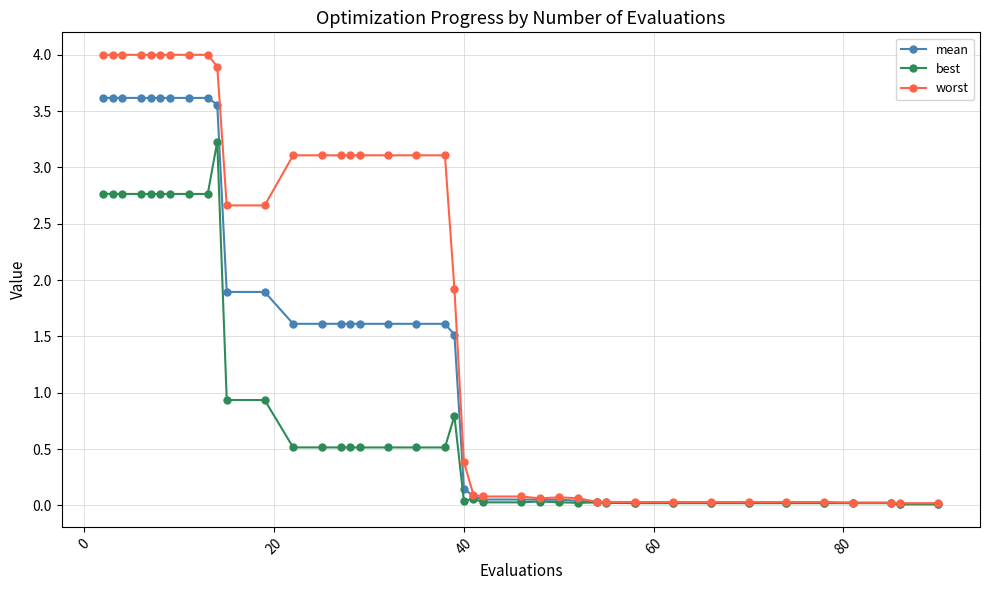

What is the difference between the maximum and minimum values in the best series?

3.2